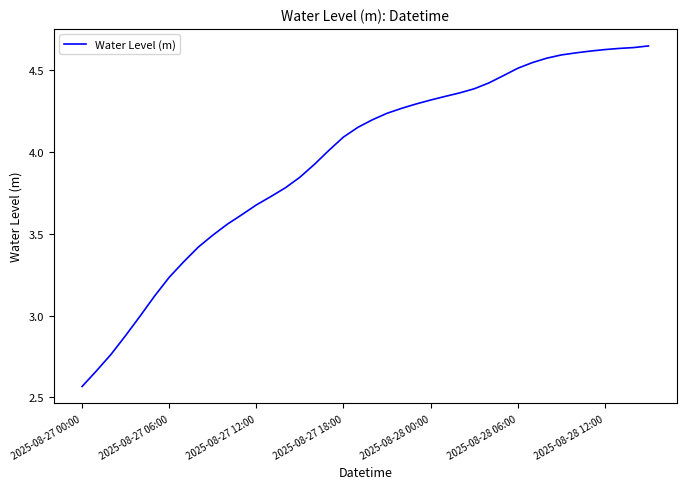

What is the difference between the maximum and minimum values?

2.1